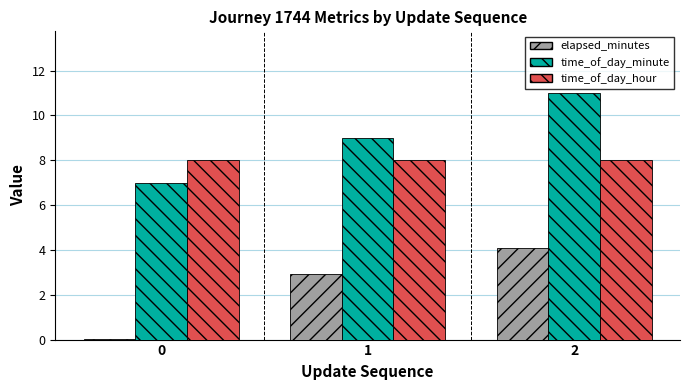

Is it true that elapsed_minutes equals 0.0 at 0?

True